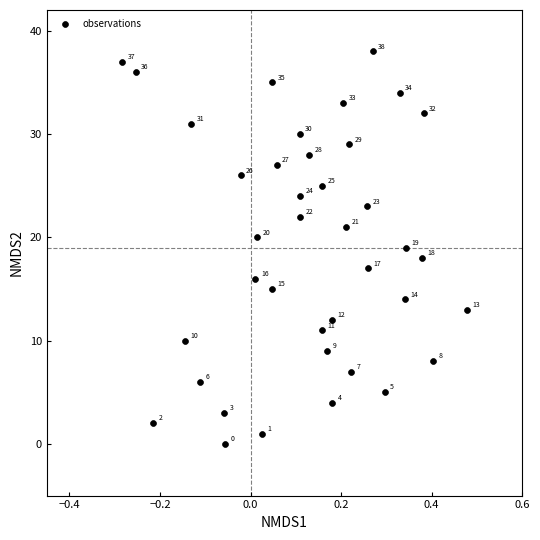

What is the range of Y values (max minus min)?

38